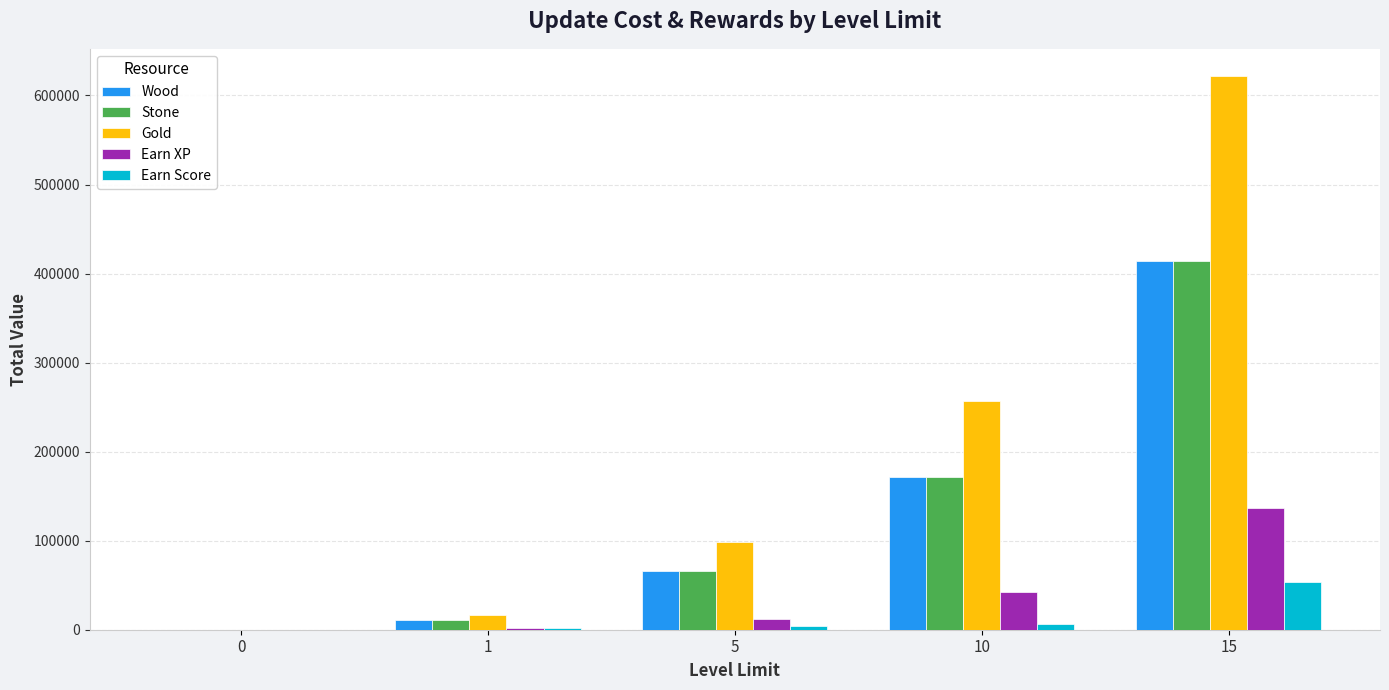

What is the average value of the Wood series?

132440